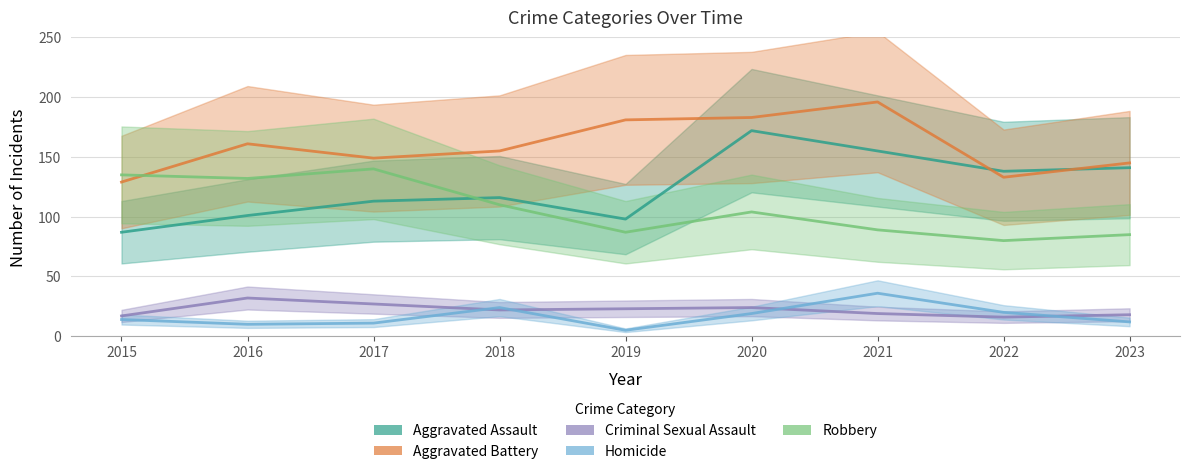

How many lines are shown in the chart?

5